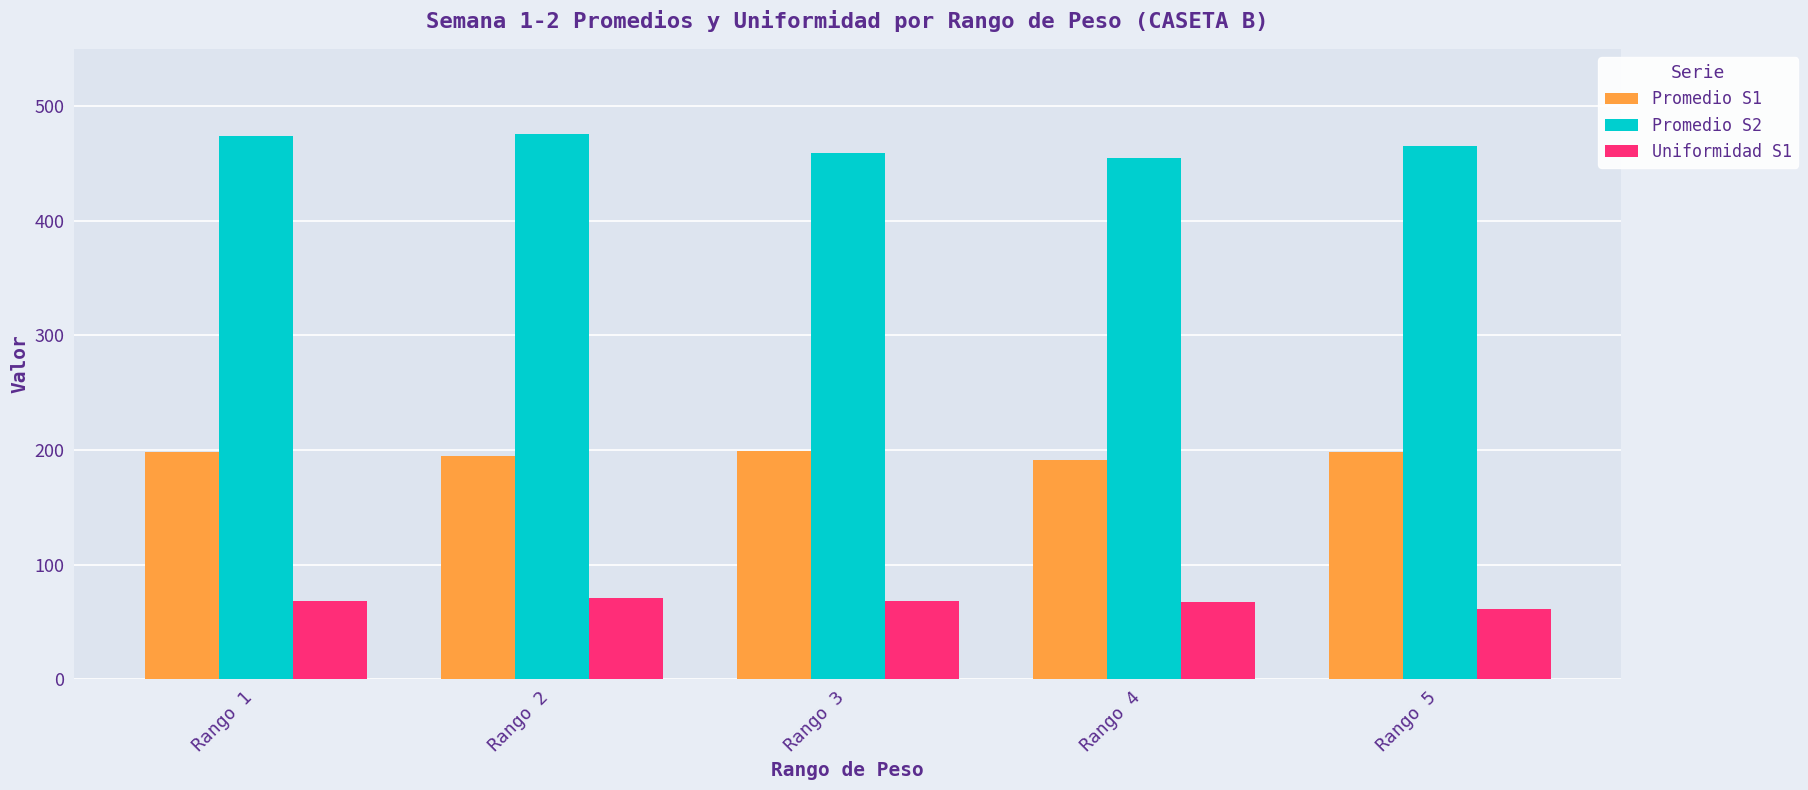

What is the maximum value shown in the chart?

475.5